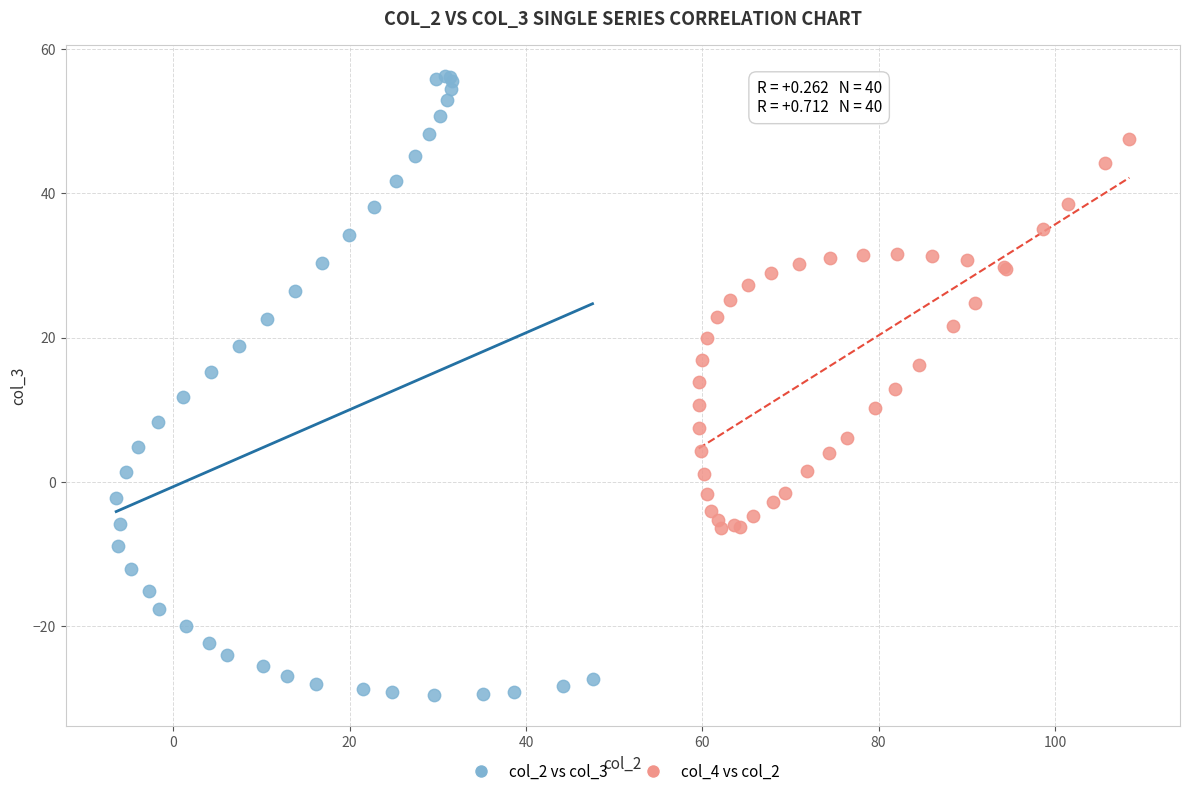

Which series contains the lowest Y value?

col_2 vs col_3